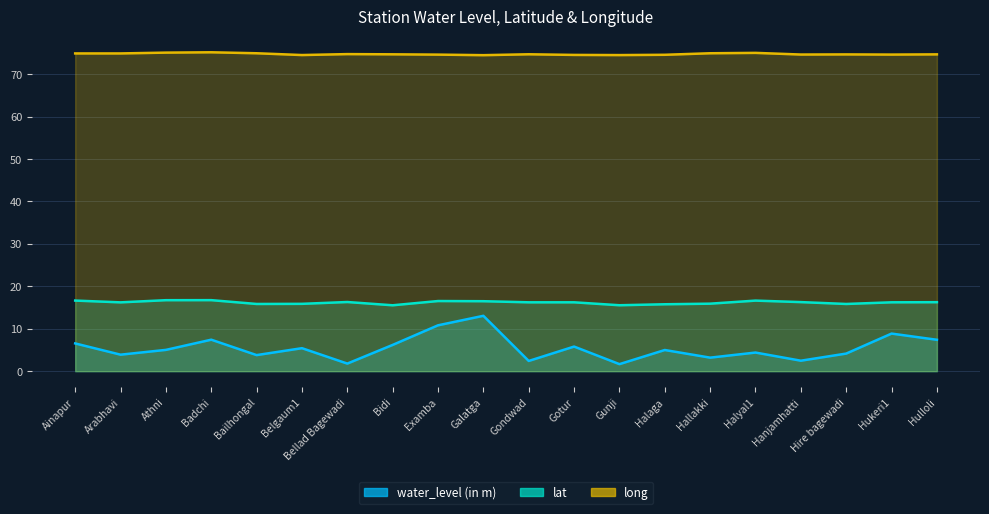

What is the total value across all series at Gotur?

96.6